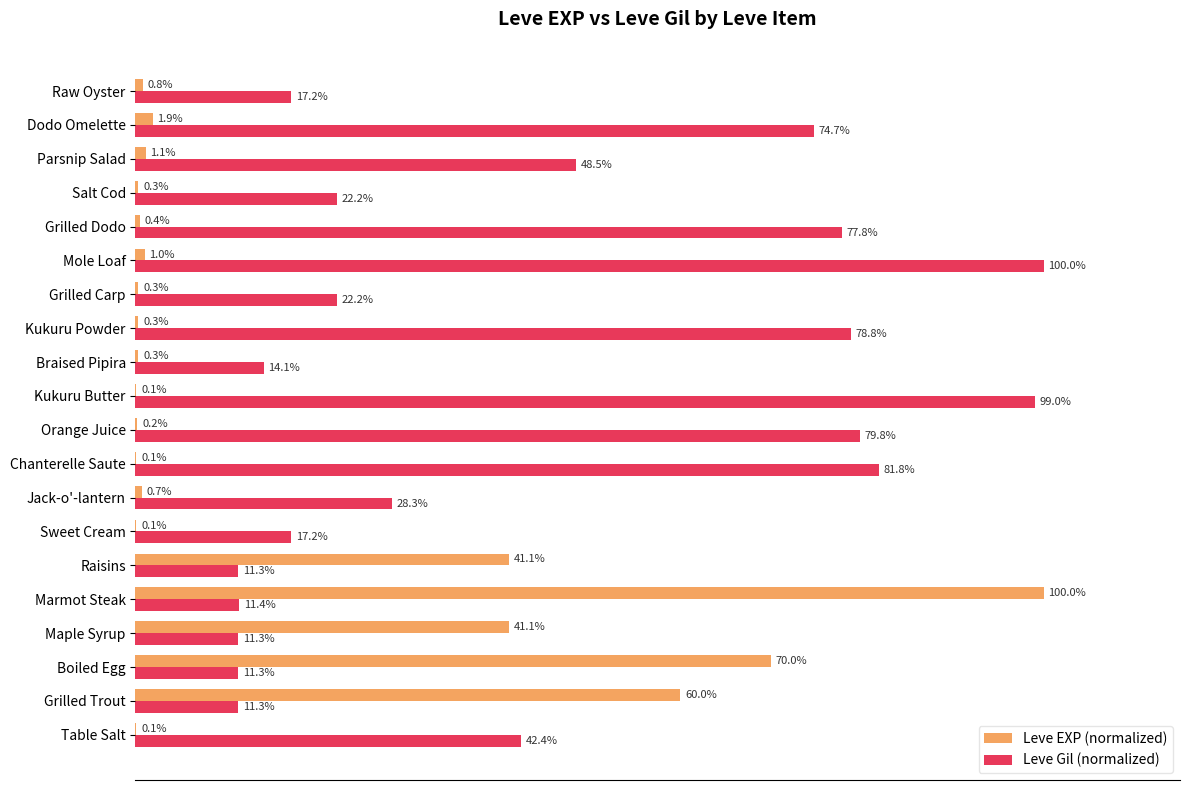

At which category is the sum across all series the highest?

Marmot Steak